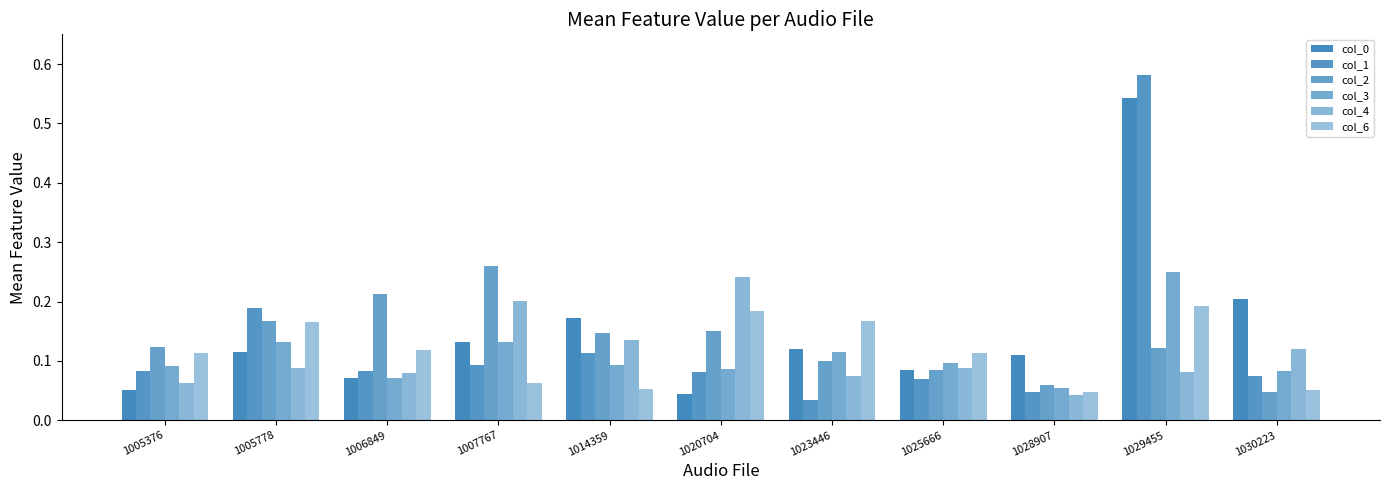

What is the difference between the second highest and second lowest values in the col_0 series?

0.2